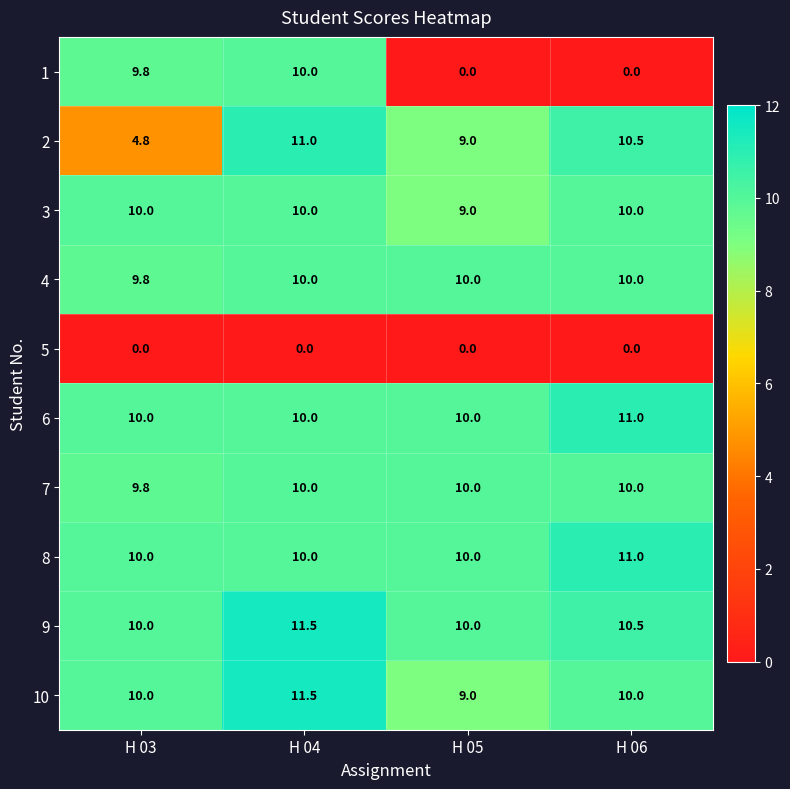

What is the average value of the 9 series?

10.5